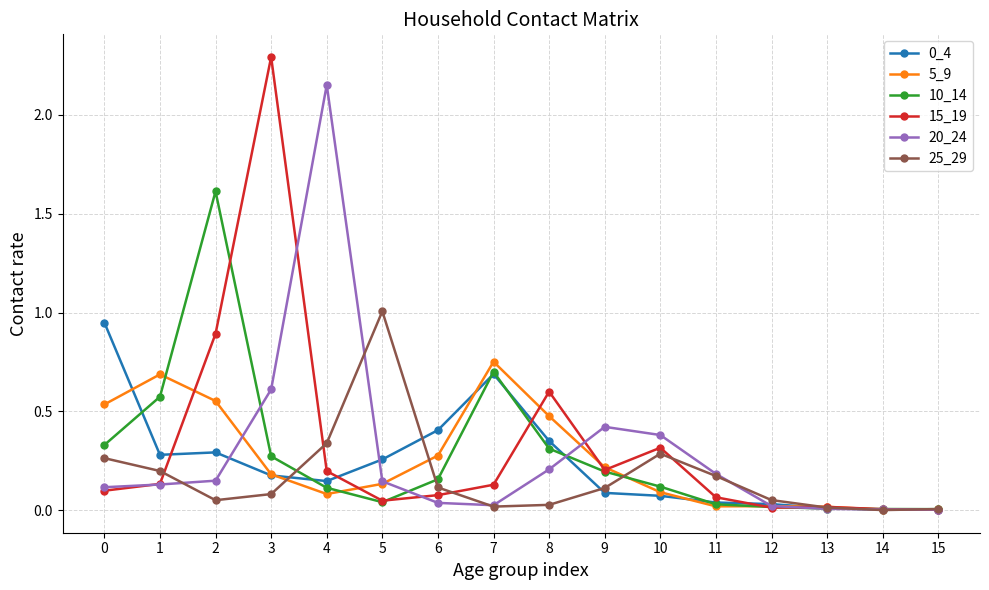

Which series changed the most between 2 and 4?

20_24